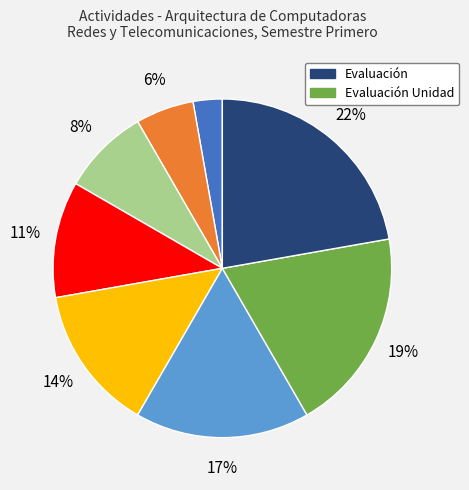

Is there a majority slice in this chart?

No